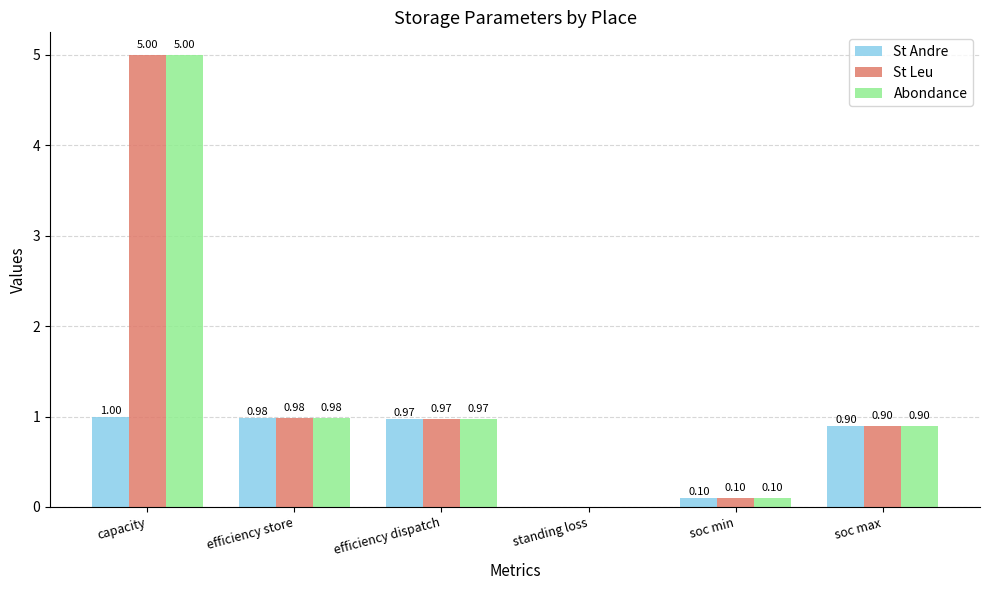

Is the value of St Leu at soc max greater than the value of St Andre at soc min?

Yes